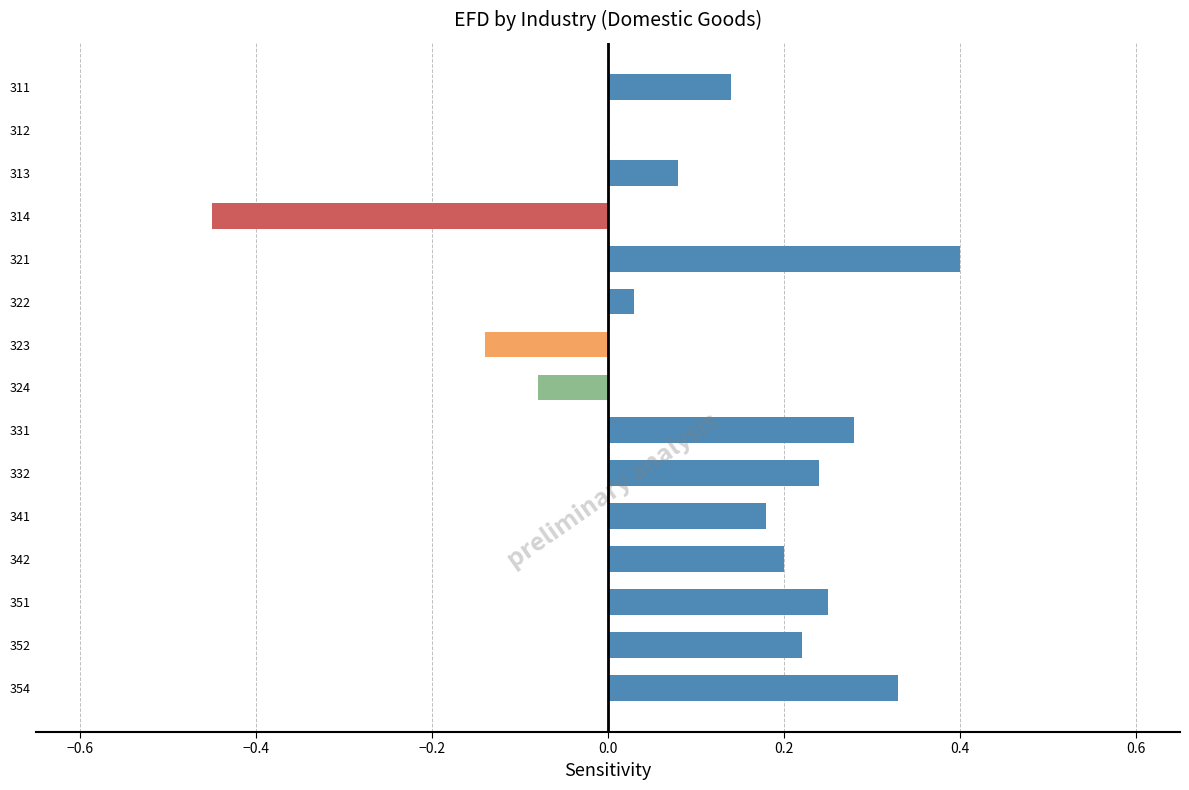

The chart shows a value of 0.0 at 341. True or false?

False